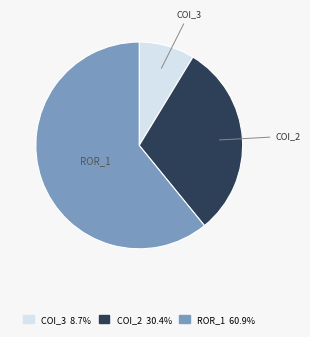

Combined, do COI_3 and COI_2 account for over 50%?

No